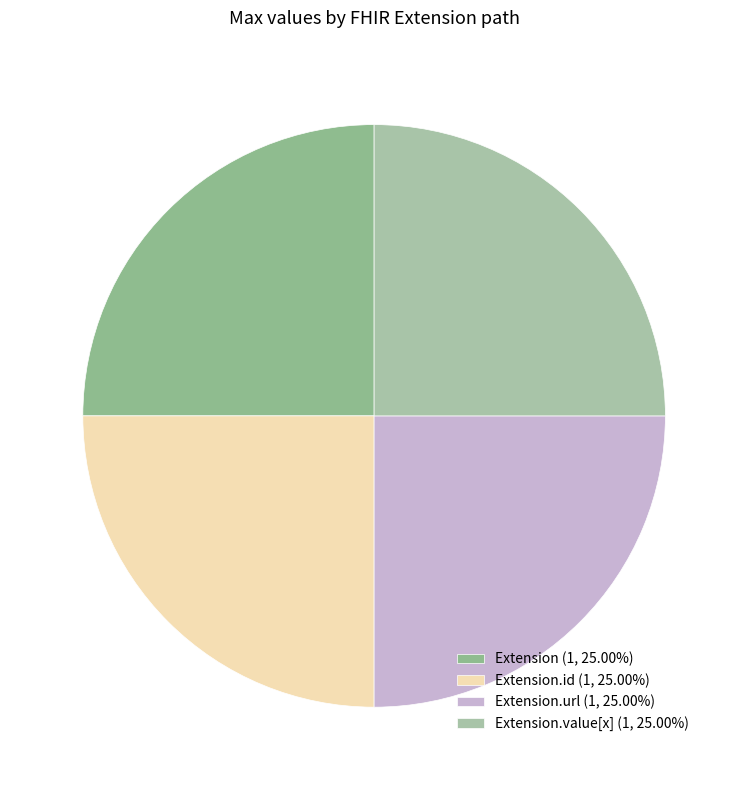

Count the number of slices in the pie.

4